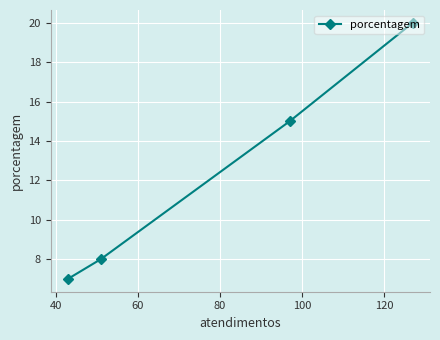

What is the greatest value displayed?

20